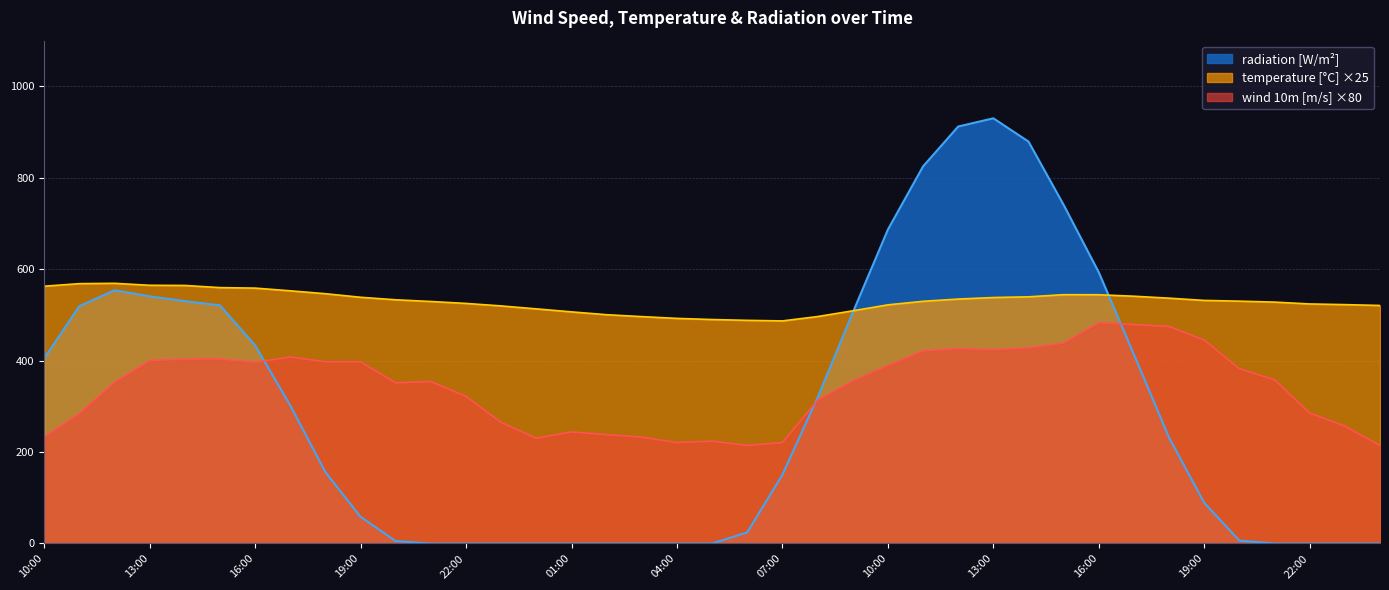

True or false: temperature and wind 10m[m/s] intersect in this chart.

False